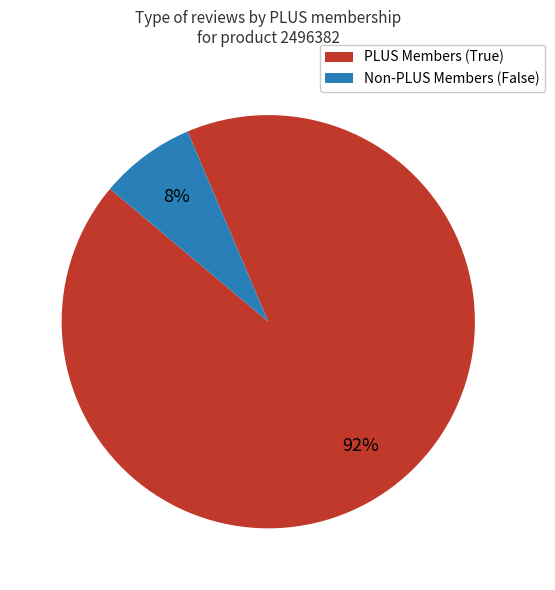

Does any single category account for the majority?

Yes